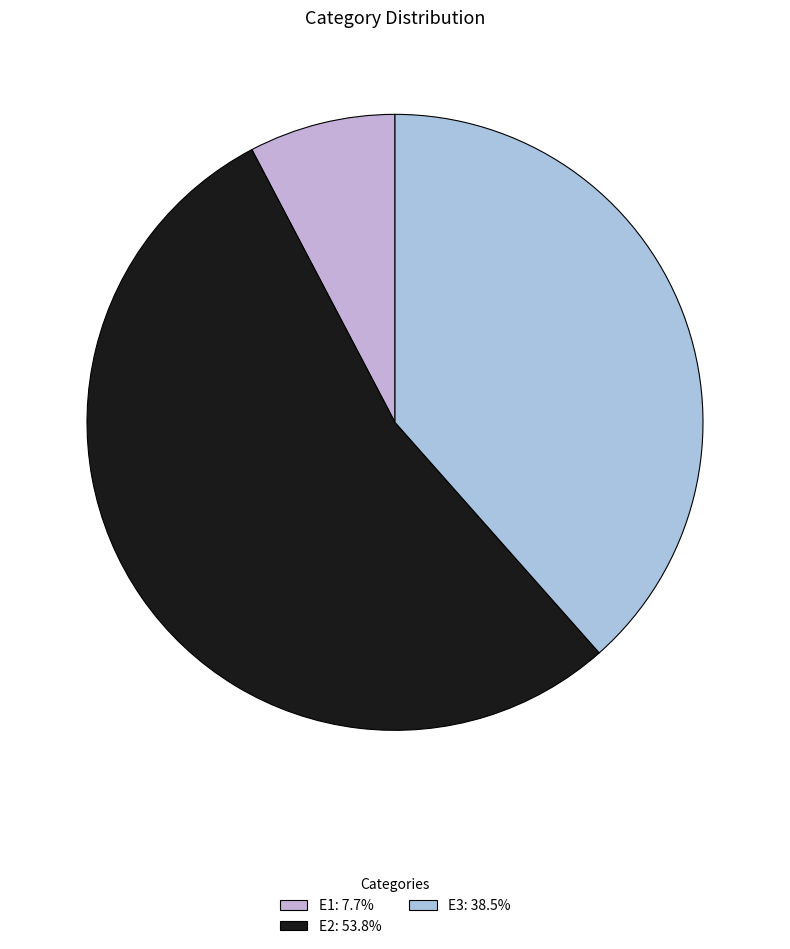

Does E3 account for over 50% of the chart?

No